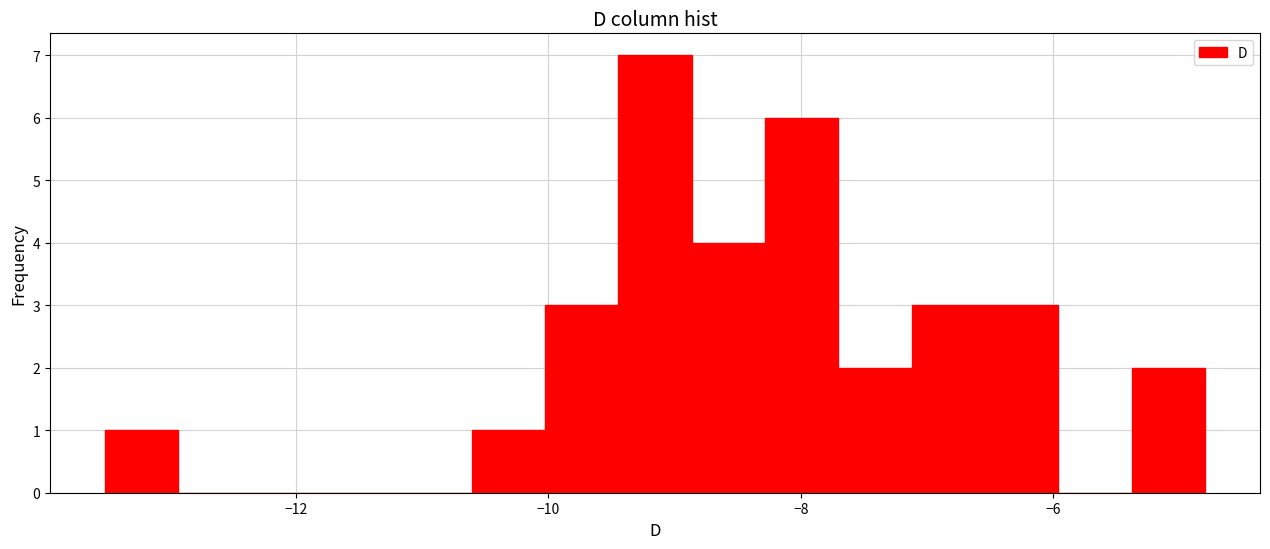

Read against the x-axis, roughly where is the centre of the tallest bar?

-9.2